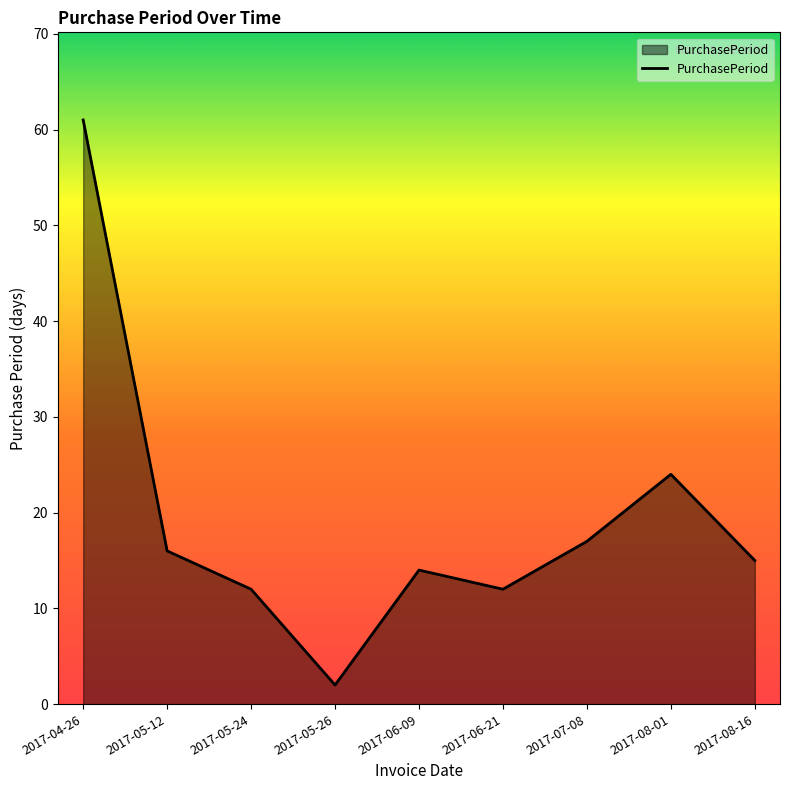

Reading right to left, extract all data points from this chart.

15	24	17	12	14	2	12	16	61